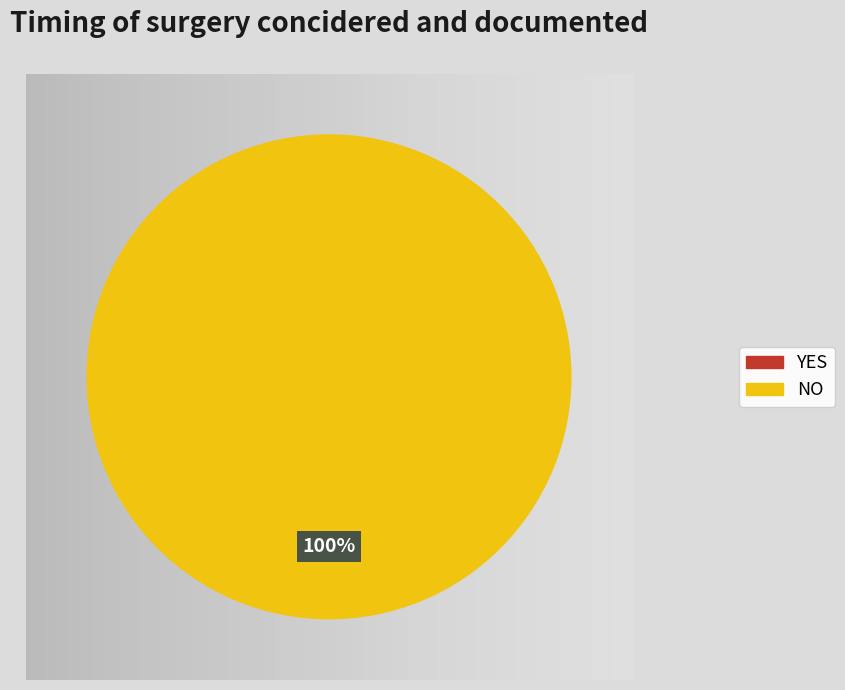

How many segments does this pie chart have?

2